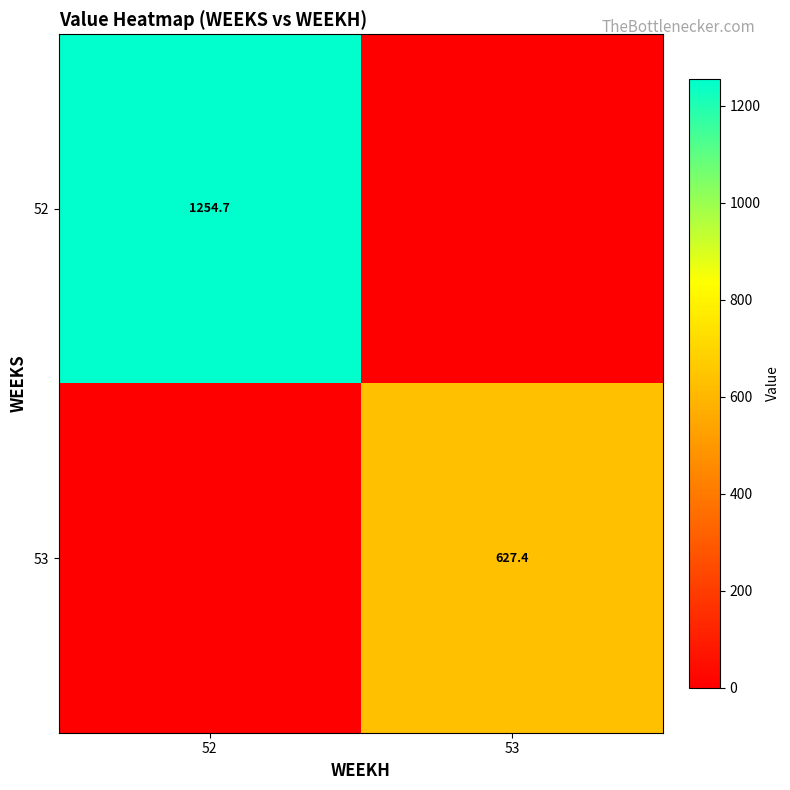

Which label corresponds to the largest value in the chart?

52